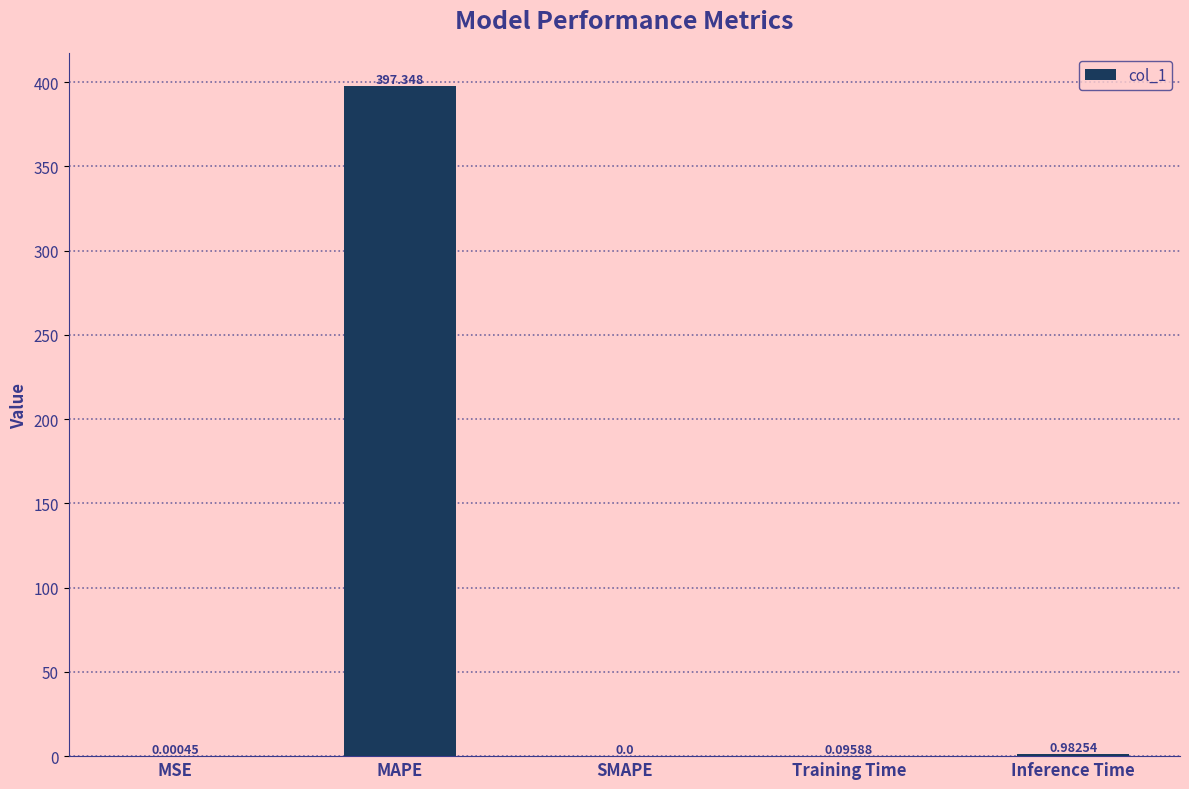

Are the bars horizontal?

No